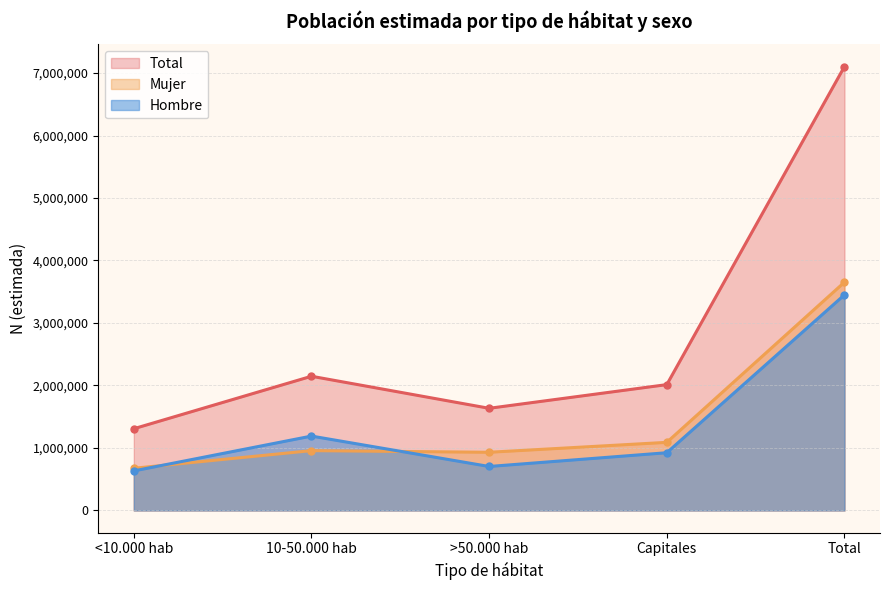

True or false: Mujer N (estimada) has more than 2 interior local peaks.

False